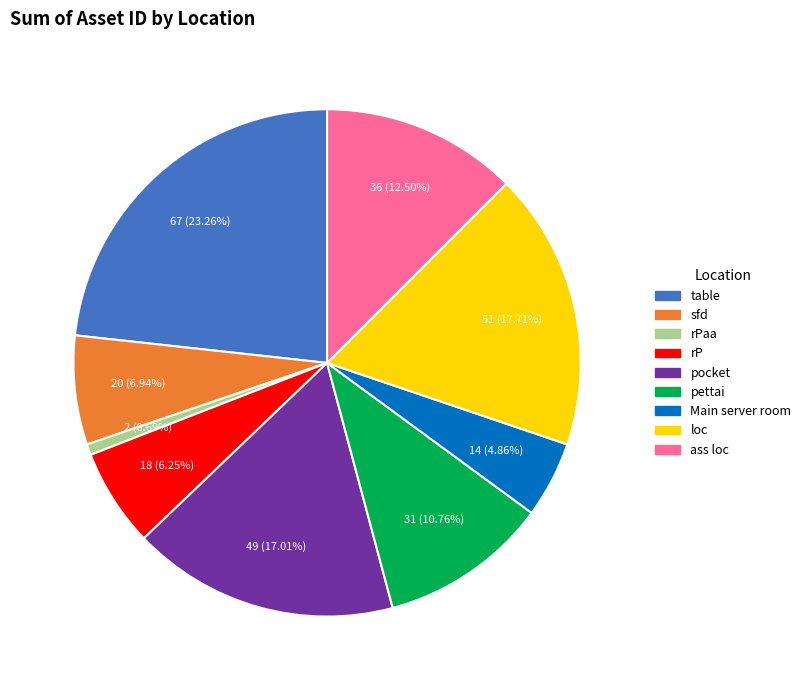

To the nearest percent, what is the combined percentage of pocket and sfd?

24%